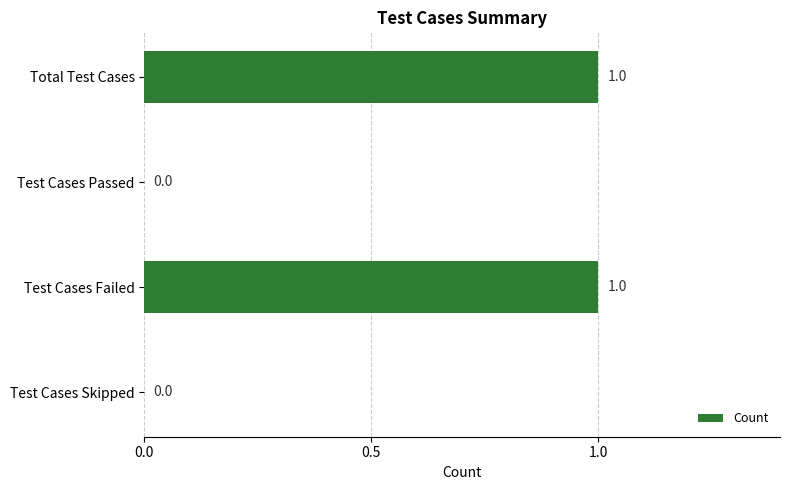

Which has a higher value, Test Cases Failed or Test Cases Skipped?

Test Cases Failed